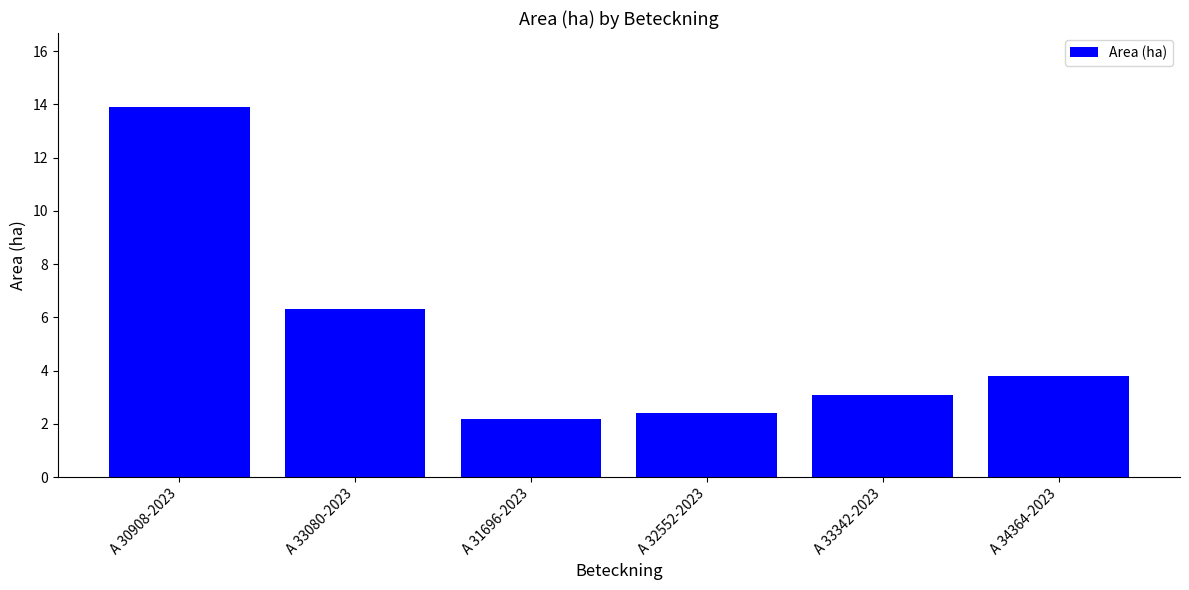

What is the smallest value displayed?

2.2